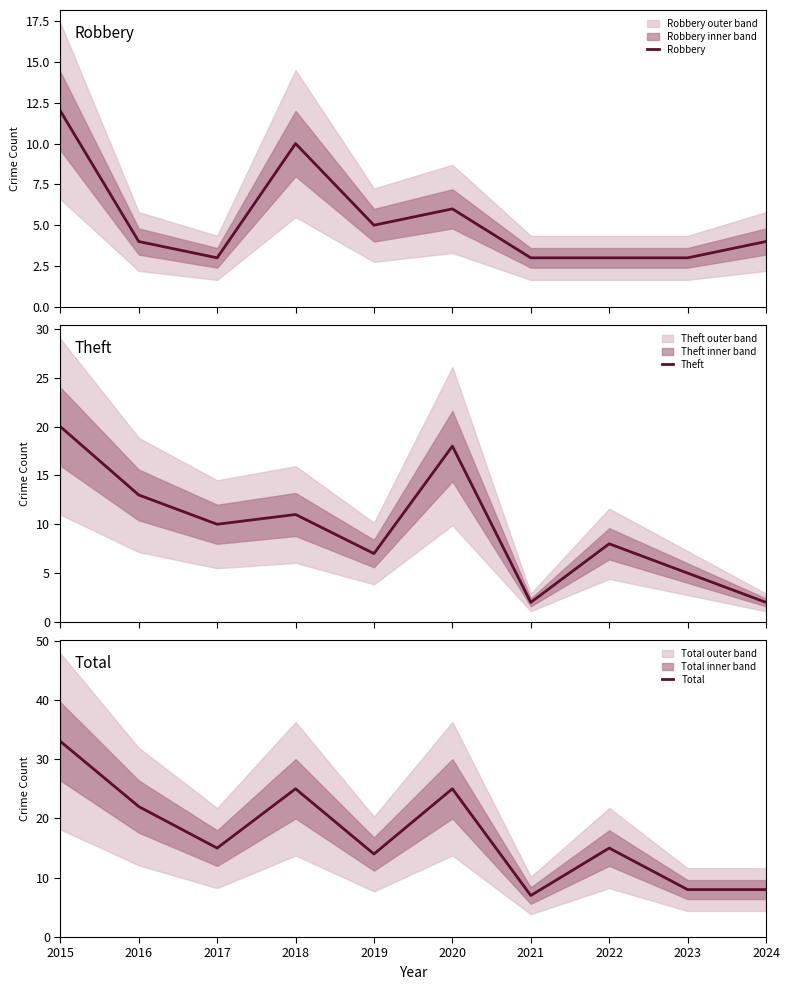

At which label is Total closest to 20?

2016